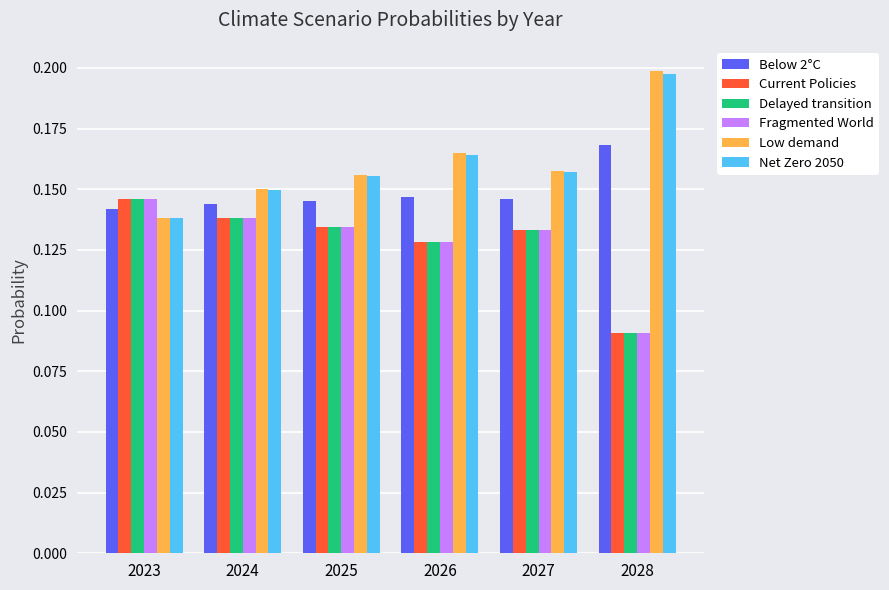

Which category has the highest value across all series?

2028